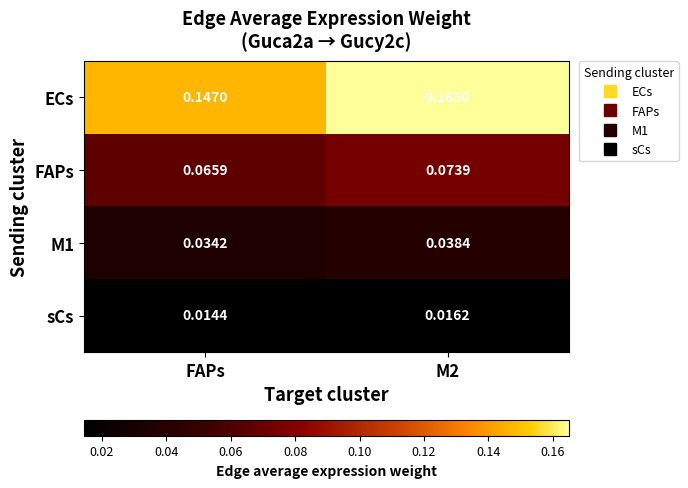

Which series has the largest total across all categories?

ECs